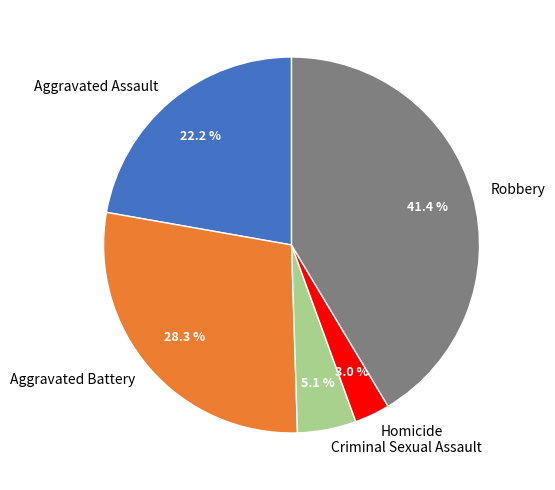

Which category has the smallest portion of the pie?

Homicide